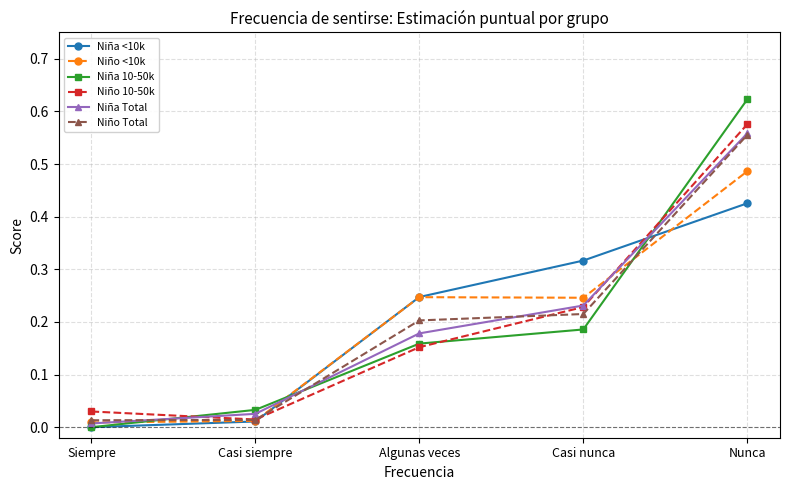

Which label corresponds to the smallest value in the chart?

Siempre